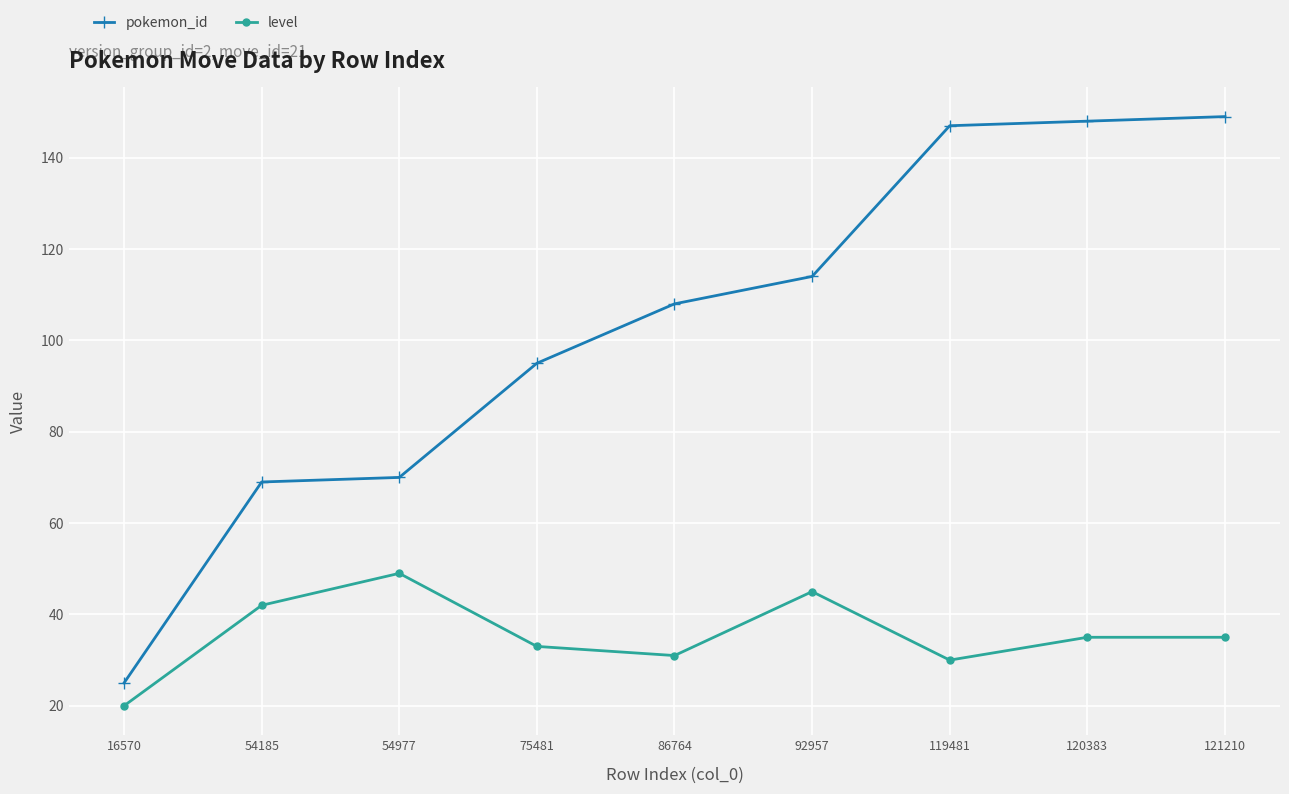

At how many categories does at least one series exceed 104?

5